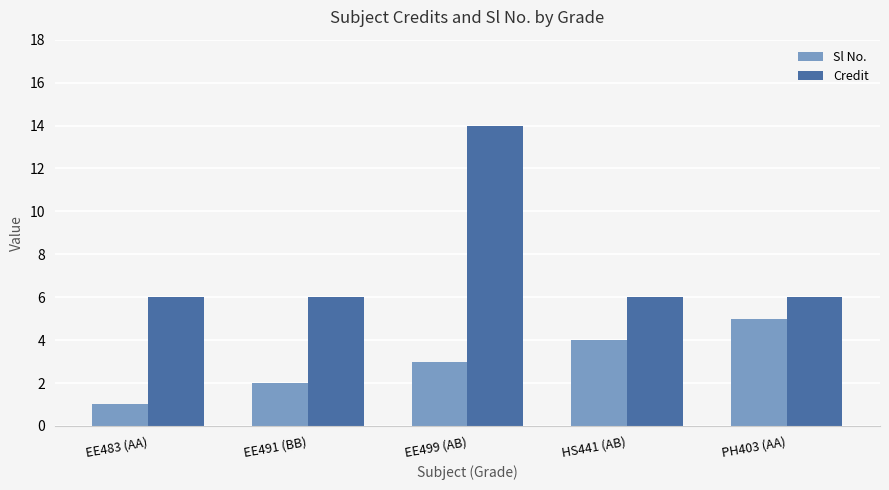

At EE483 (AA), list the series in order from largest to smallest.

Credit, Sl No.